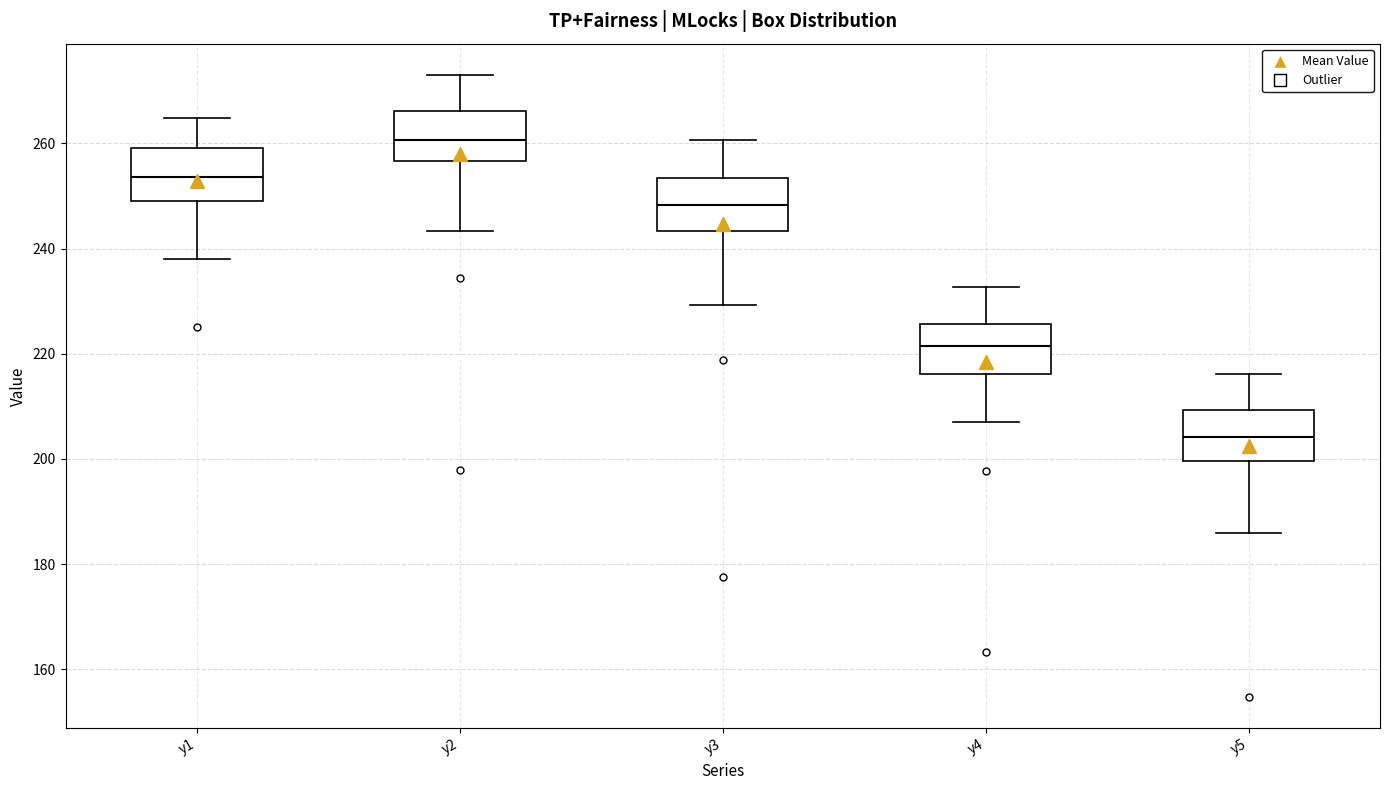

Where does the lower whisker of the box for y4 end on the y-axis? The values are not printed on the chart, so give them approximately, as read against the axis.

208